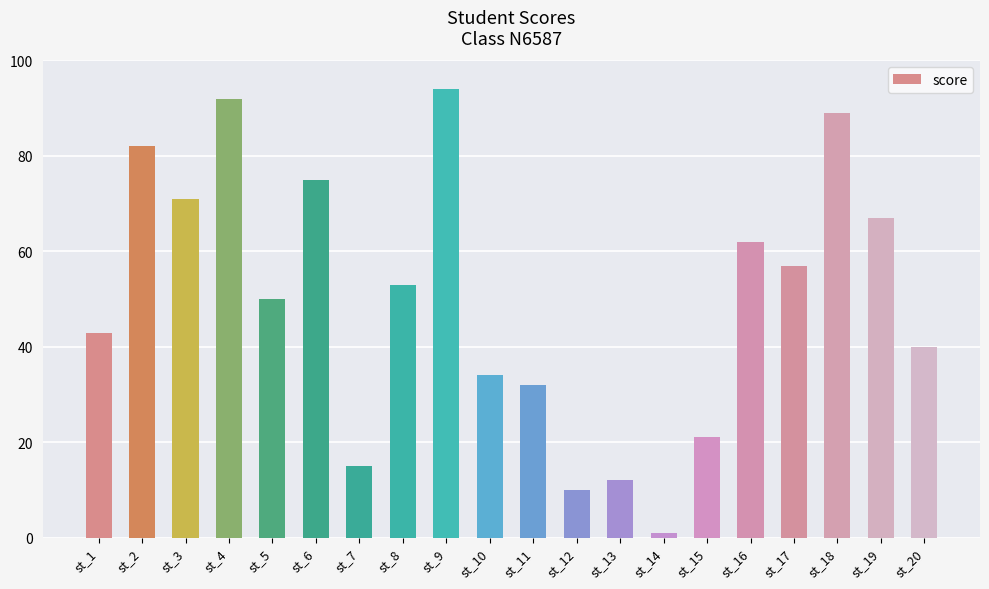

What is the change in value from st_4 to st_12?

-82